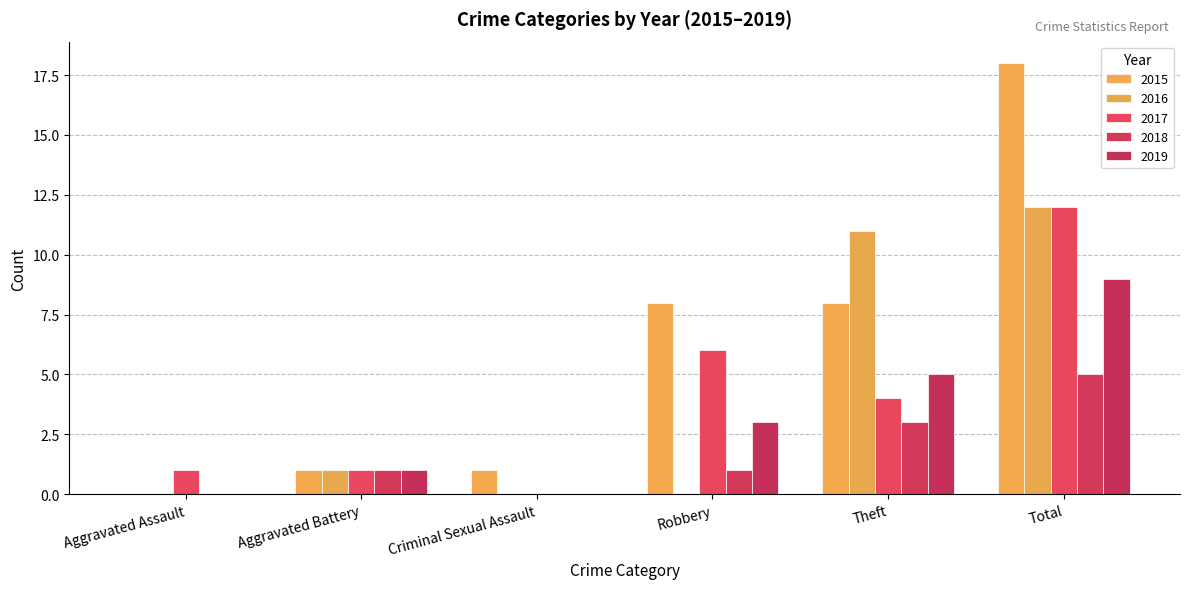

At Criminal Sexual Assault, list the series in order from largest to smallest.

2015, 2016, 2017, 2018, 2019